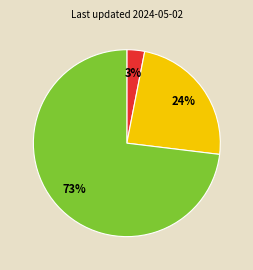

To the nearest percent, what is the difference between the largest and smallest slice percentages?

70%